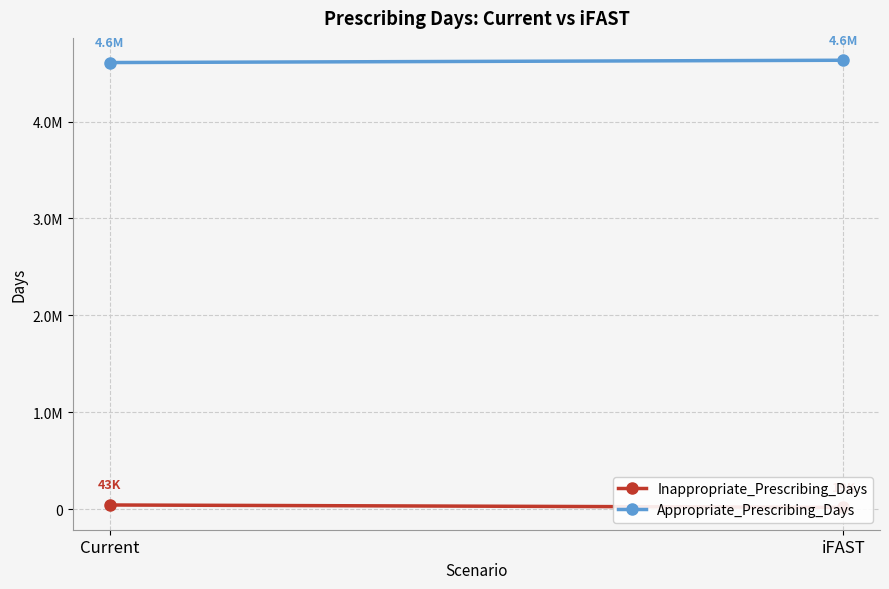

The value of Appropriate_Prescribing_Days at Current is 4608992.6. True or false?

True